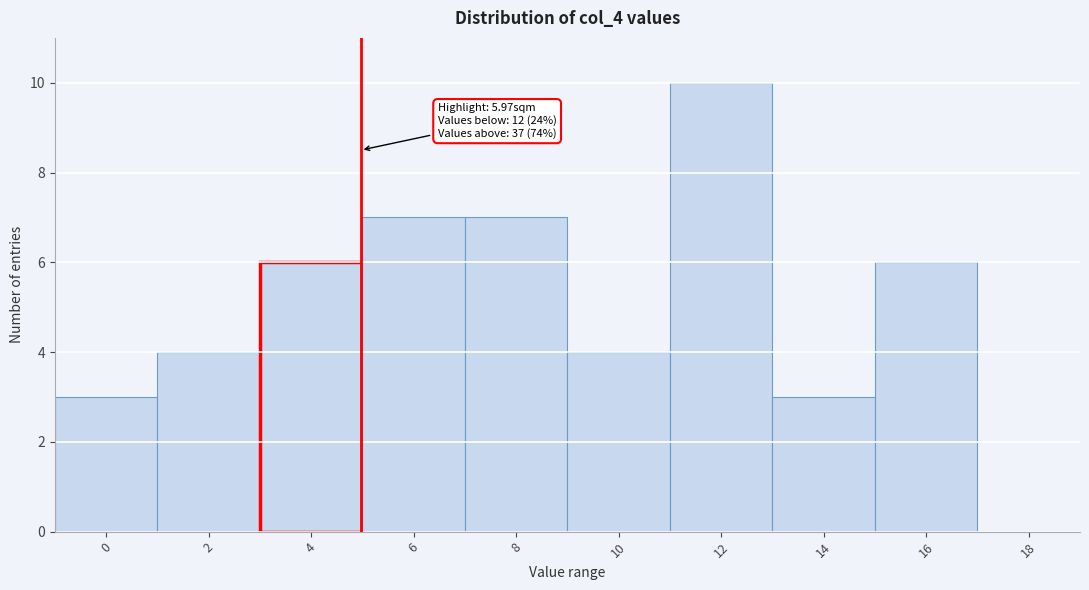

Reading left to right, list all the values displayed in this chart.

0=3	2=4	4=6	6=7	8=7	10=4	12=10	14=3	16=6	18=0